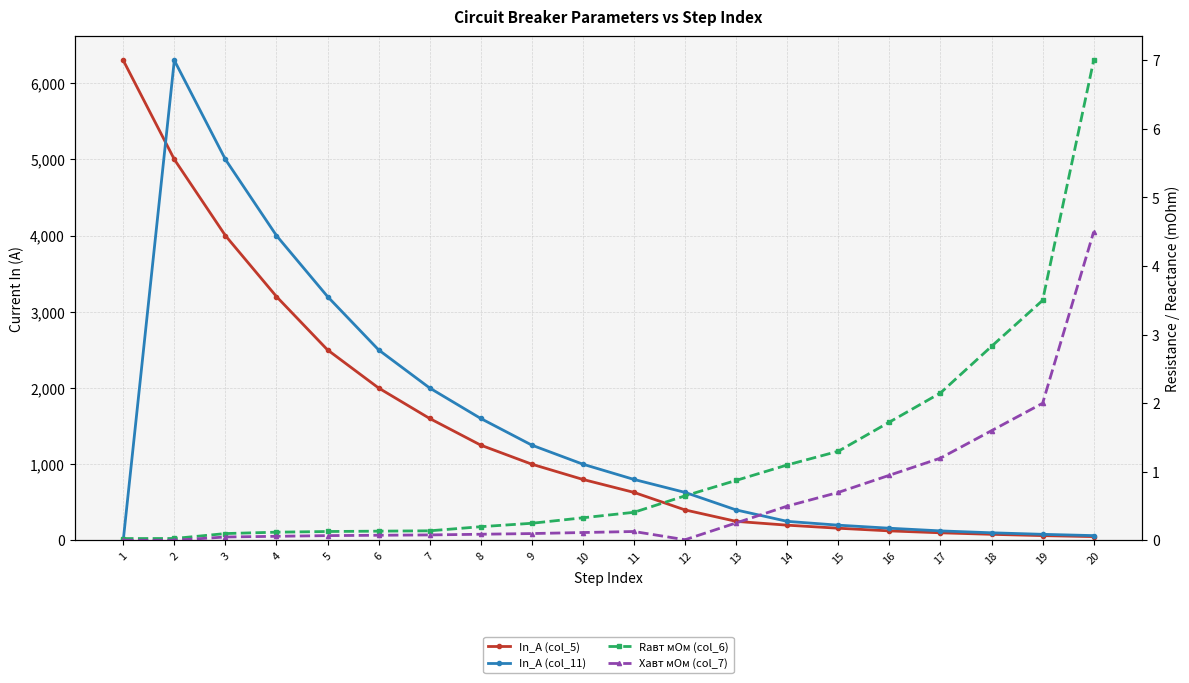

Which series has the largest total across all categories?

In_A (col_5)